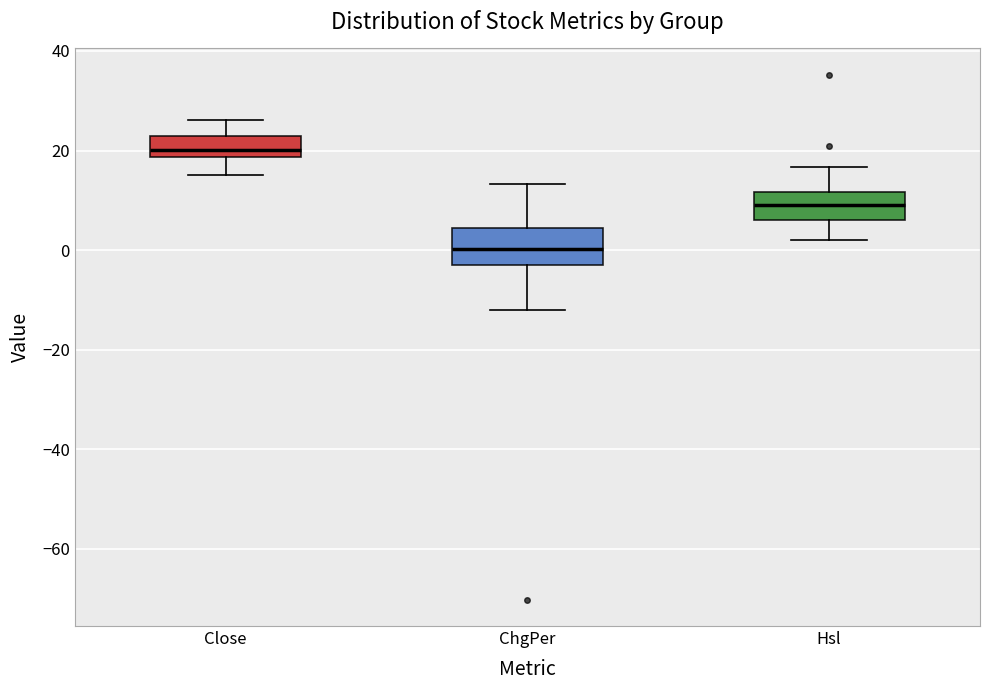

Reading left to right, transcribe this box plot: for each box, give where its median line is, the range the box spans, and where its two whiskers end, as read against the y-axis. The values are not printed on the chart, so give them approximately, as read against the axis.

Close: median 20, box 18 to 22, whiskers 16 to 26
ChgPer: median 0, box -2 to 4, whiskers -12 to 14
Hsl: median 10, box 6 to 12, whiskers 2 to 16